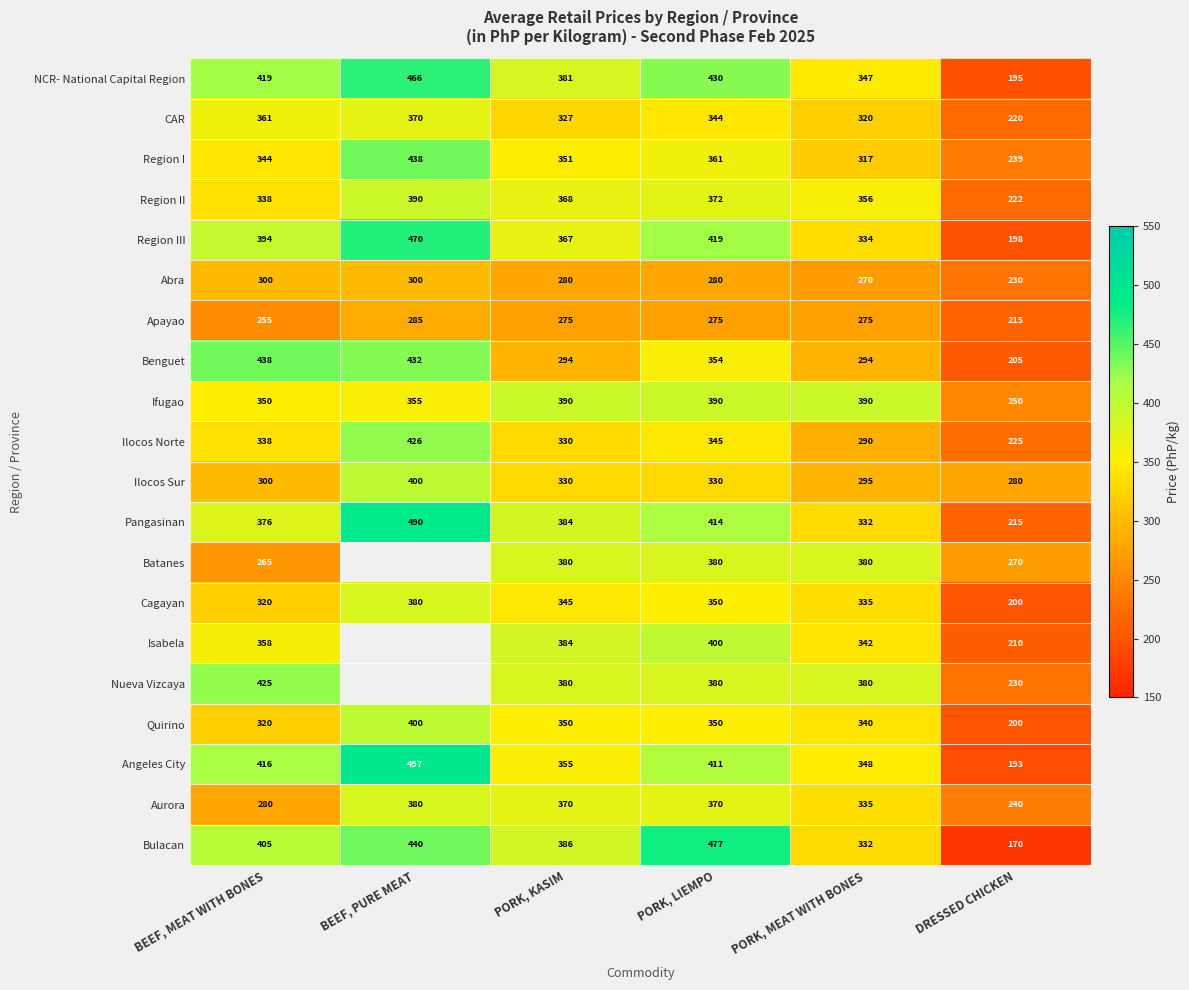

What is the difference between the NCR- National Capital Region values at BEEF, MEAT WITH BONES and BEEF, PURE MEAT?

47.0